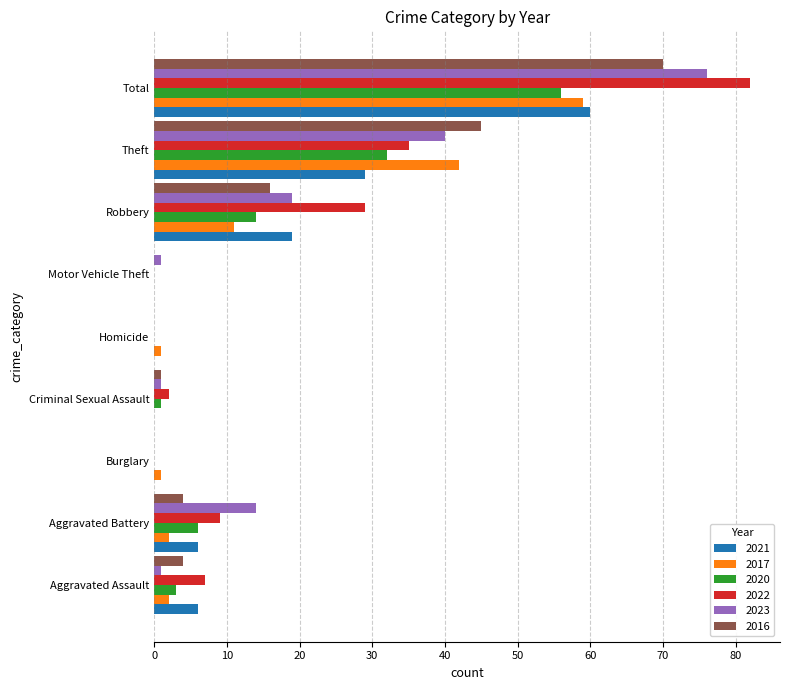

At which label is 2021 closest to 30?

Theft